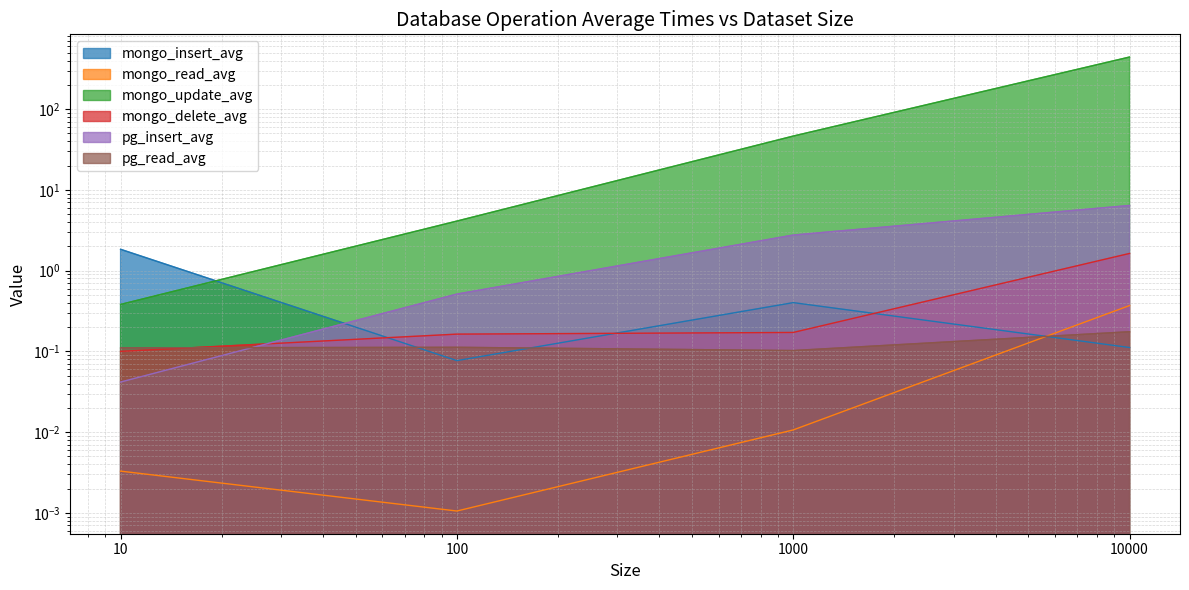

How many series are shown in this chart?

6